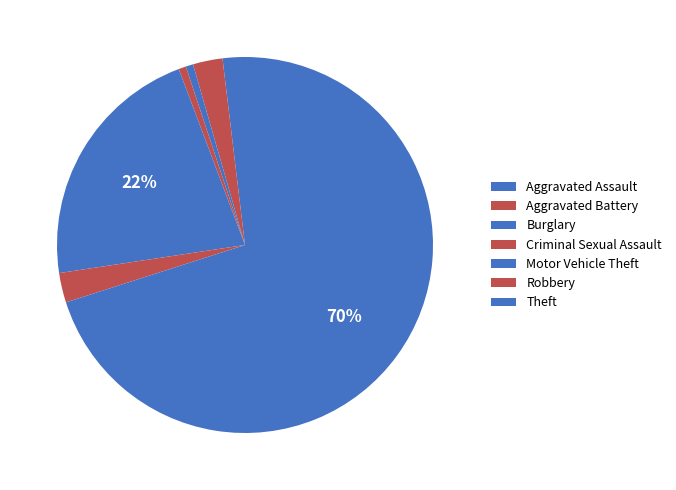

What percentage is the Burglary slice, to the nearest percent?

1%